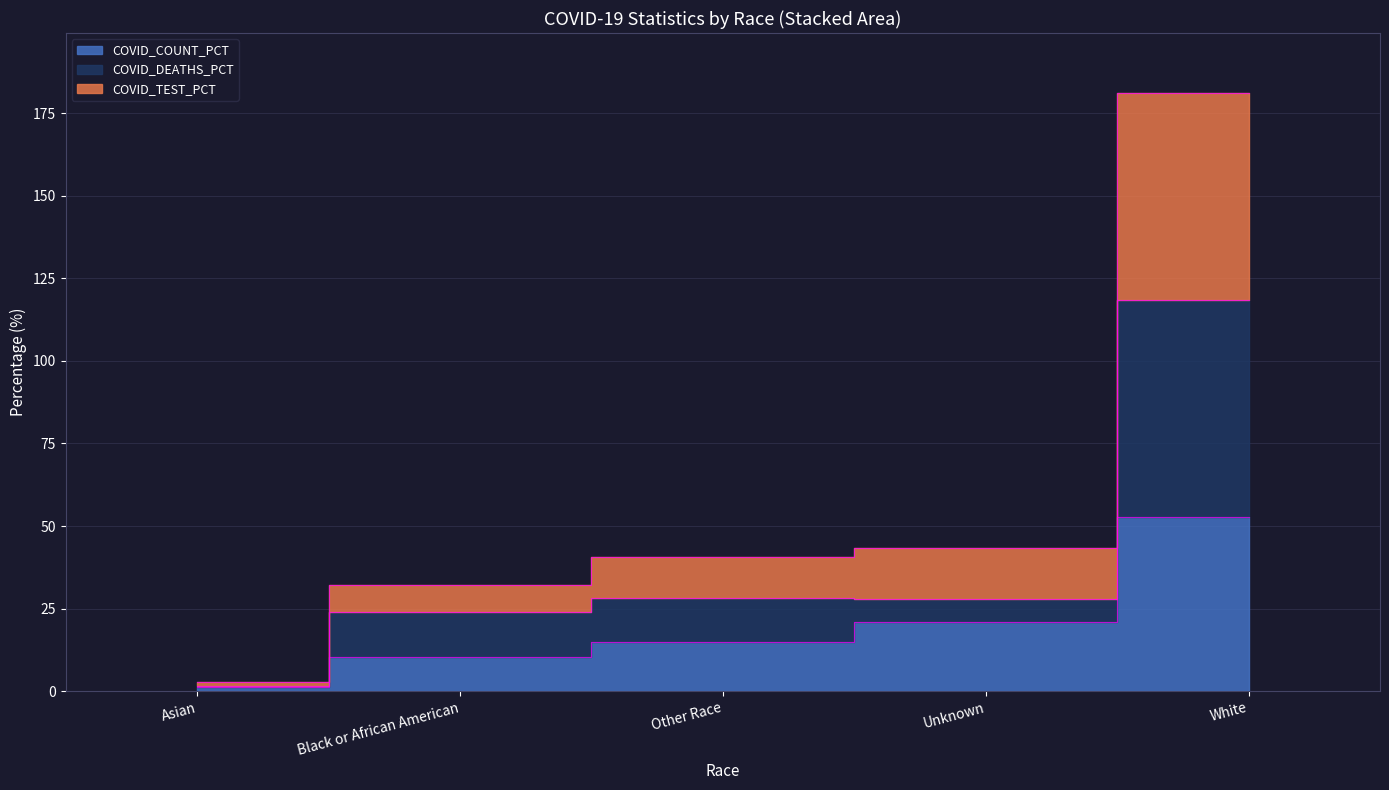

What is the smallest value displayed?

1.1